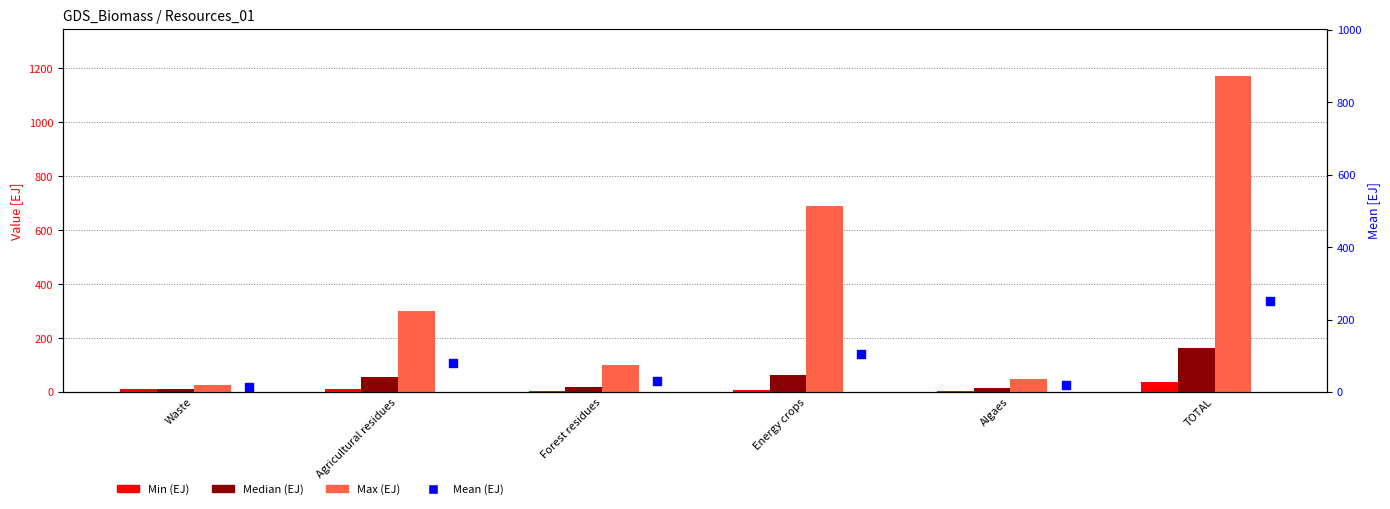

At which category is the sum across all series the highest?

TOTAL